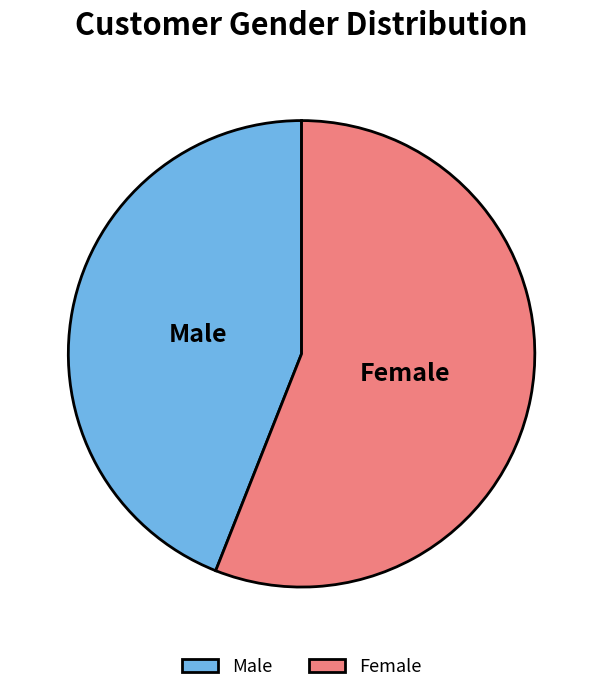

How many slices are in this pie chart?

2